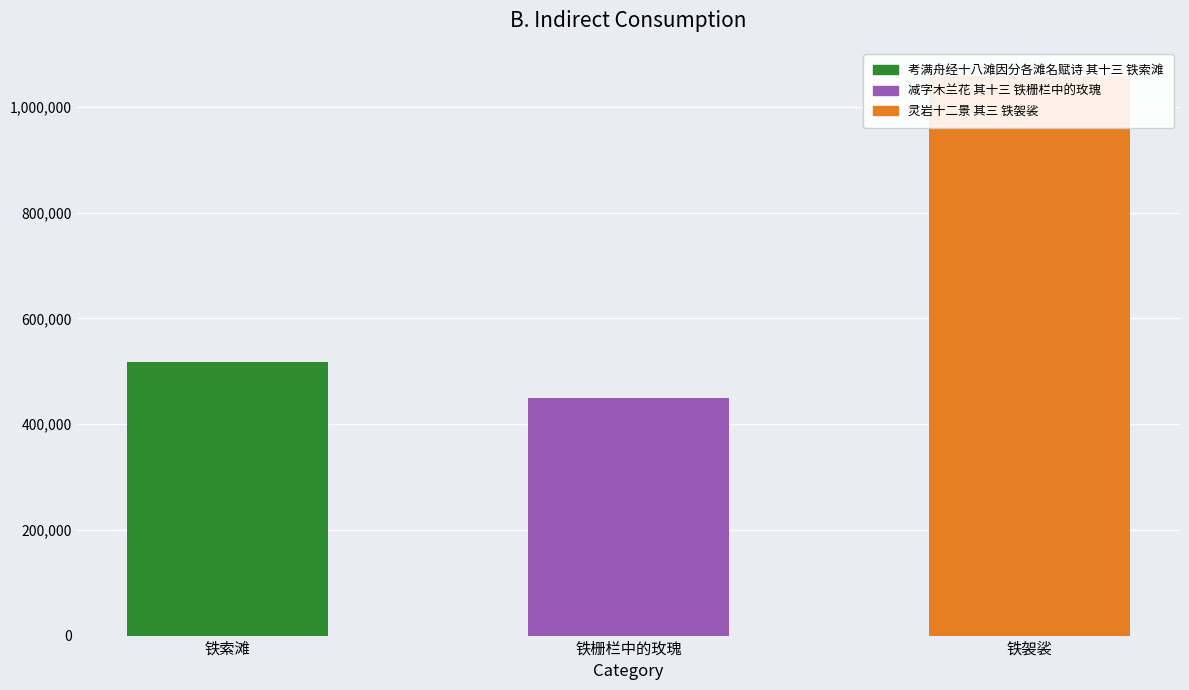

Count the number of categories in the chart.

3